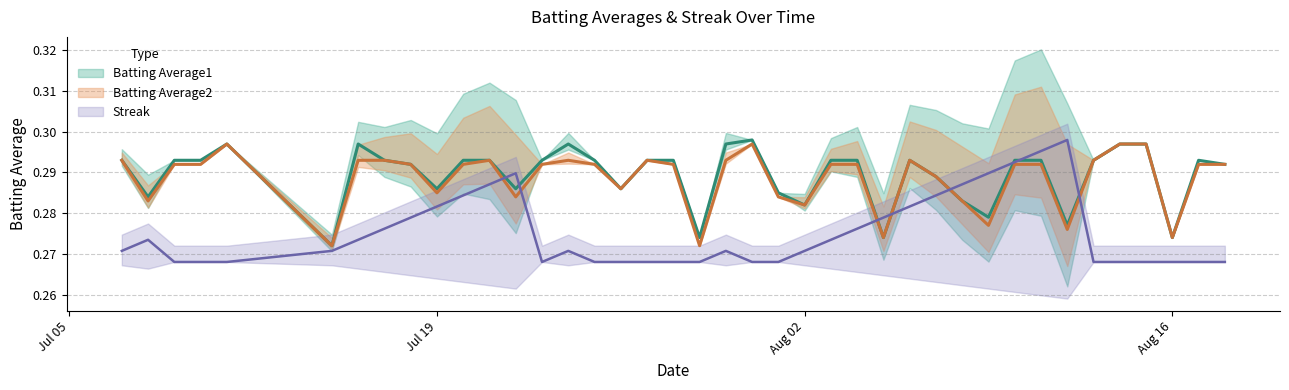

What is the average value of the Batting Average1 series?

0.3